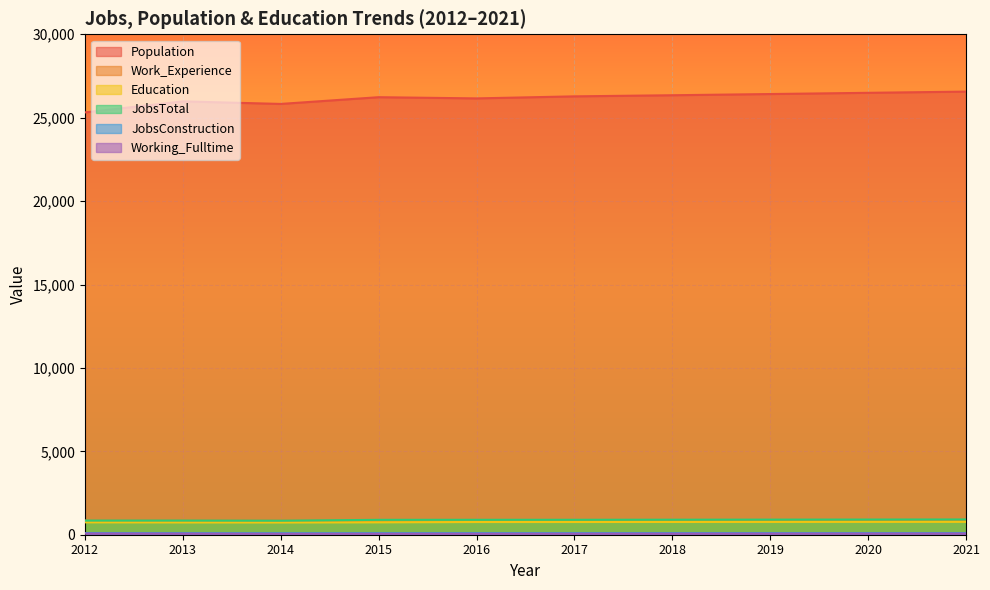

List the series in order of their peak value, lowest first.

Working_Fulltime, JobsConstruction, Education, Work_Experience, JobsTotal, Population